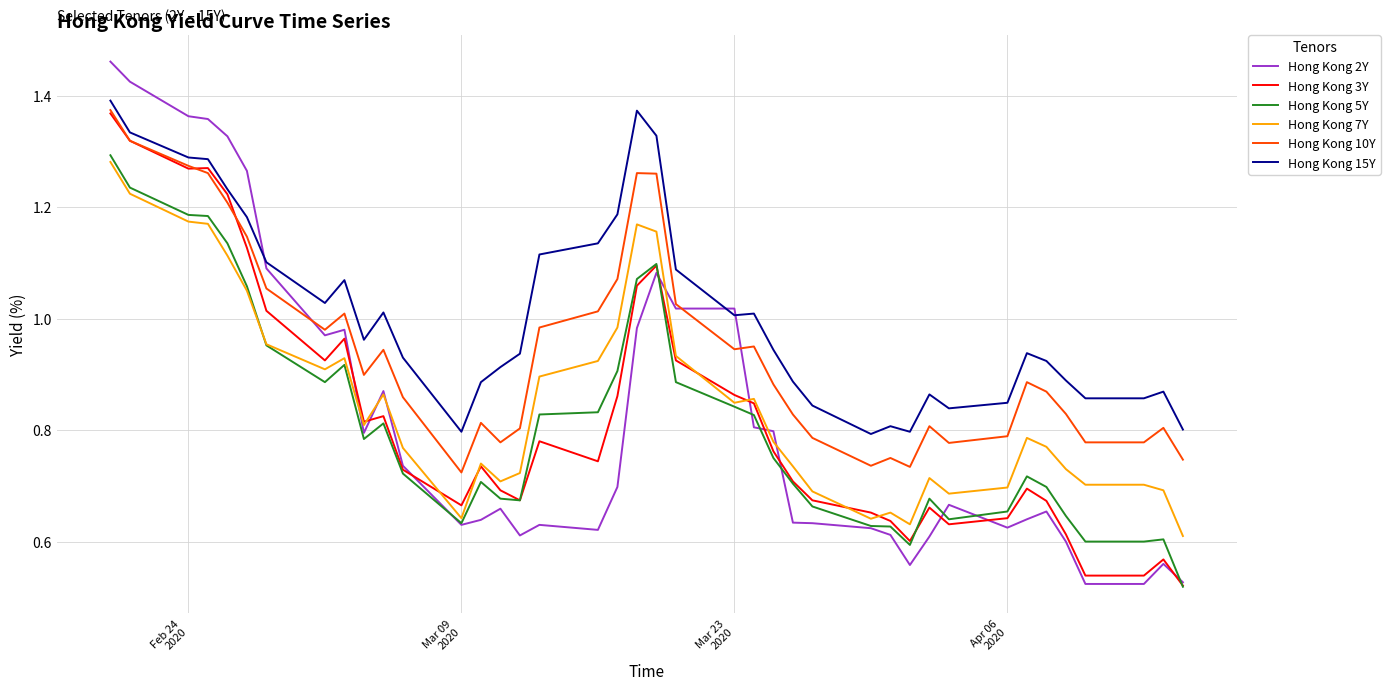

True or false: Hong Kong 15Y and Hong Kong 5Y intersect in this chart.

False